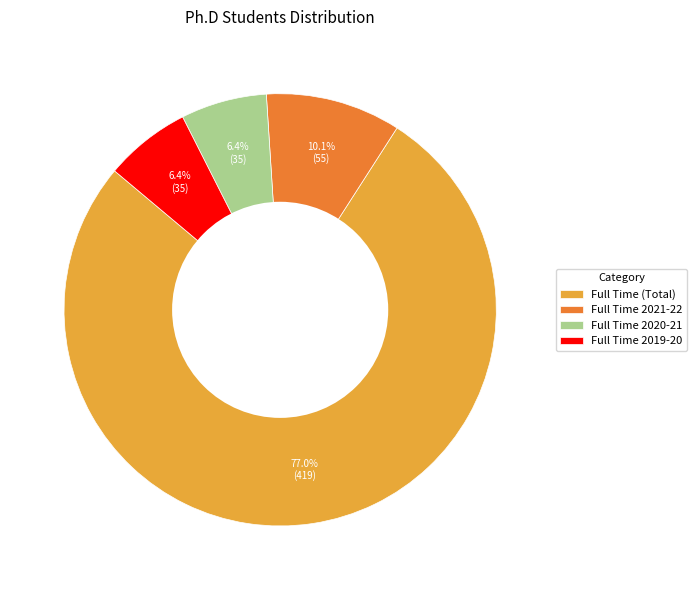

Do Full Time 2020-21 and Full Time 2019-20 together represent more than half of the pie?

No